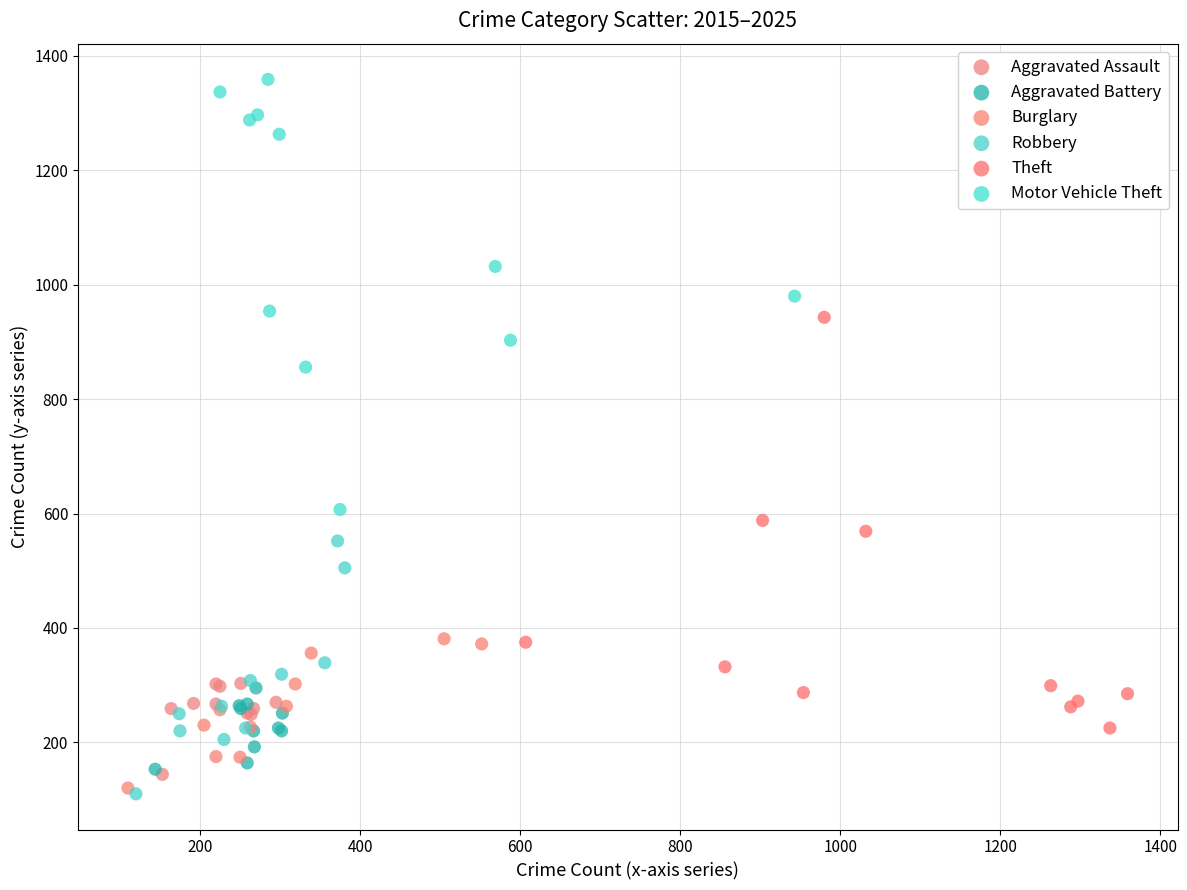

Which series contains the highest Y value?

Motor Vehicle Theft